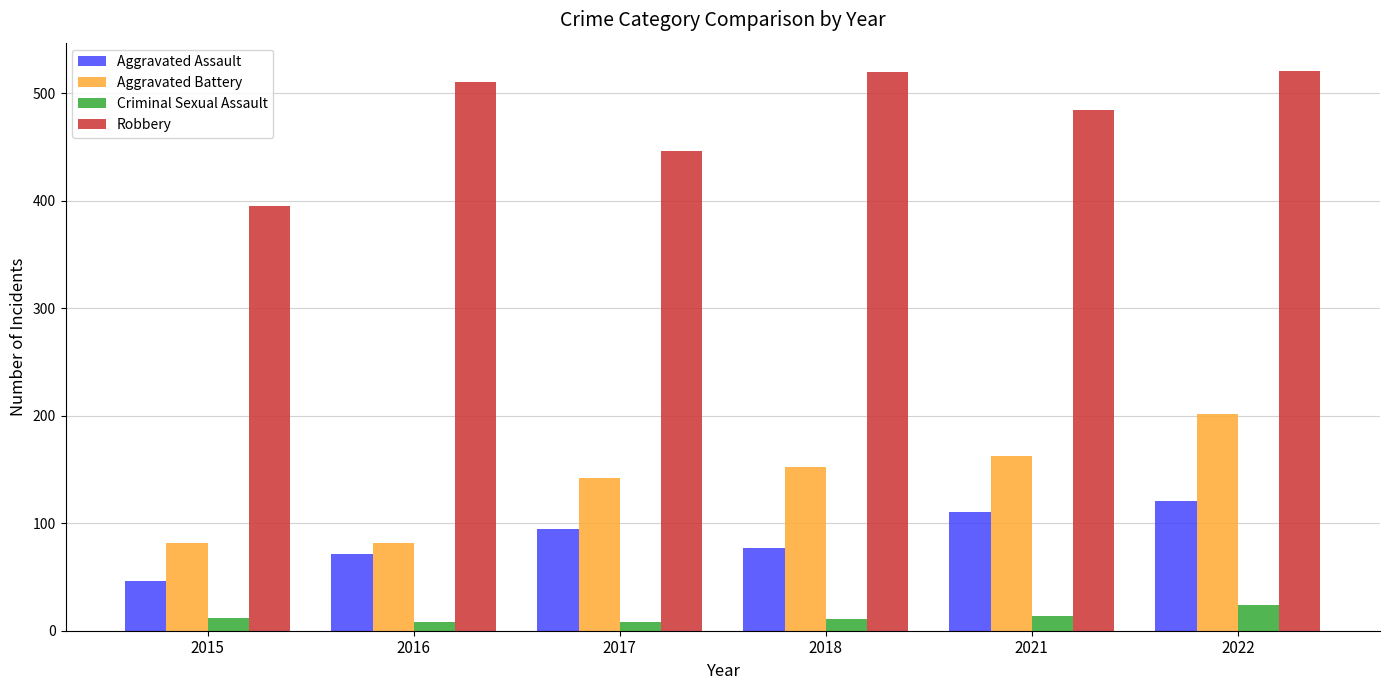

What are all the series names shown in the legend?

Aggravated Assault, Aggravated Battery, Criminal Sexual Assault, Robbery